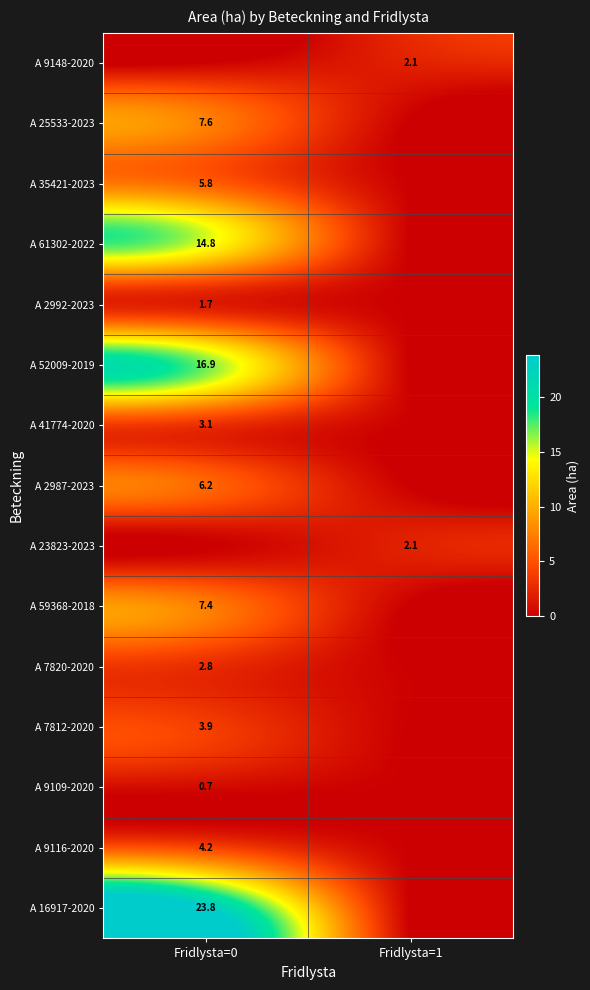

True or false: A 35421-2023 has a value of 2.3 at Fridlysta=0.

False